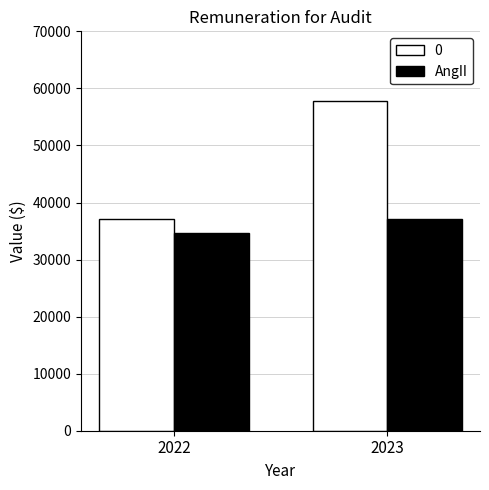

The value of 0 at 2023 is 57830. True or false?

True